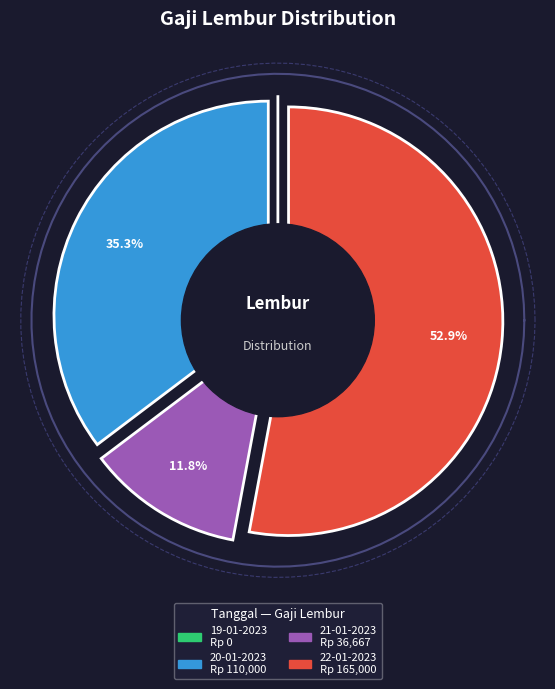

How many slices are in this pie chart?

4